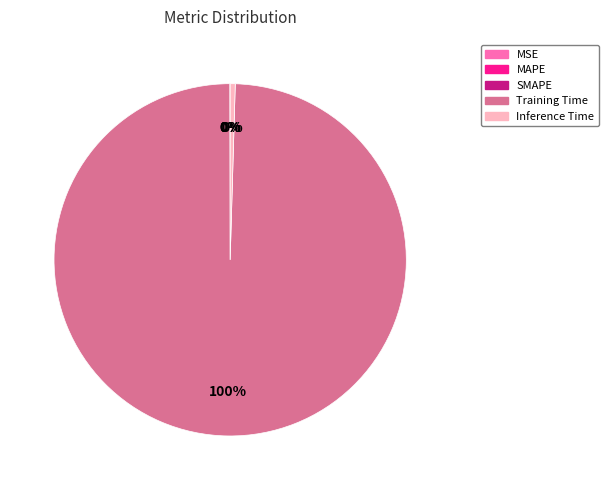

To the nearest percent, what is the difference between the largest and smallest slice percentages?

100%